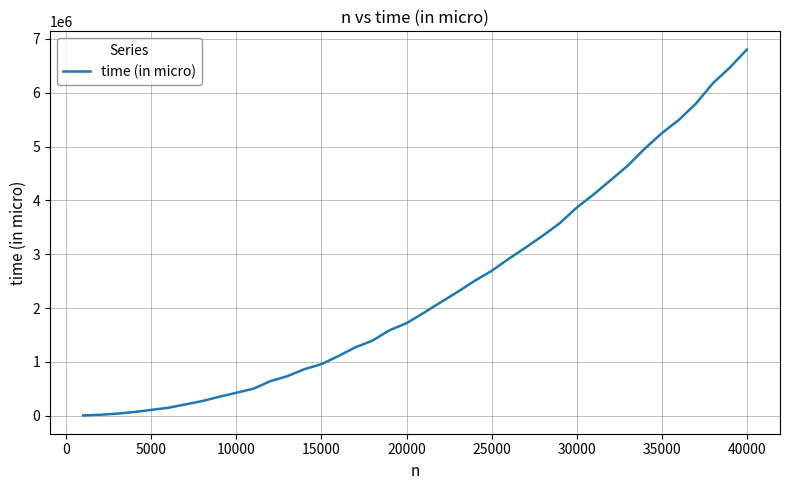

What is the difference between the maximum and minimum values?

6795245